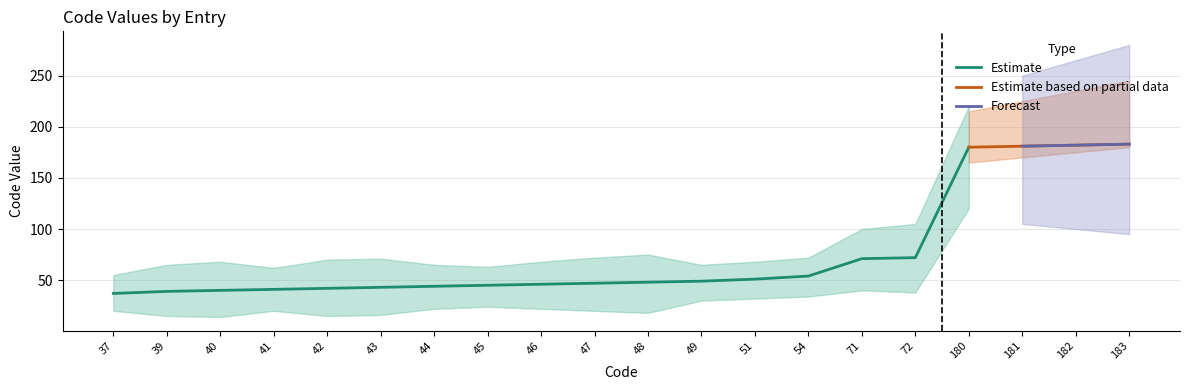

Is this an area chart (filled region under the line)?

No